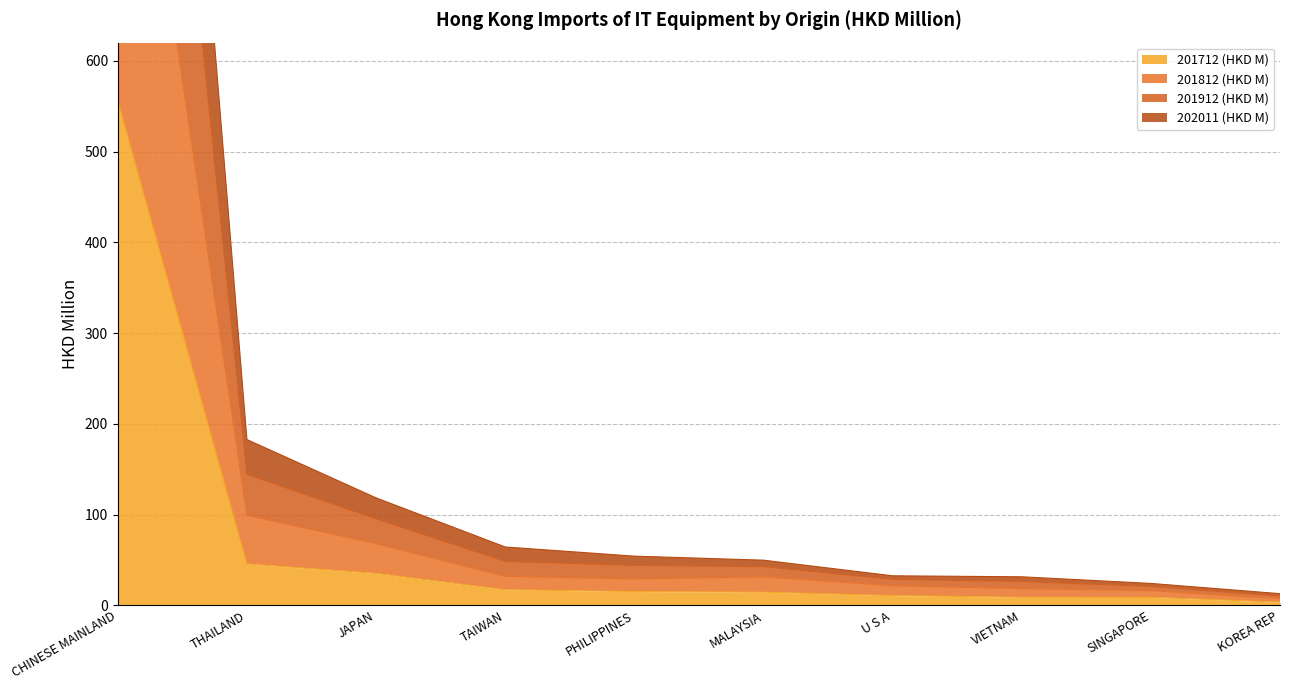

How many interior local valleys does the 202011 (HKD M) series have?

1